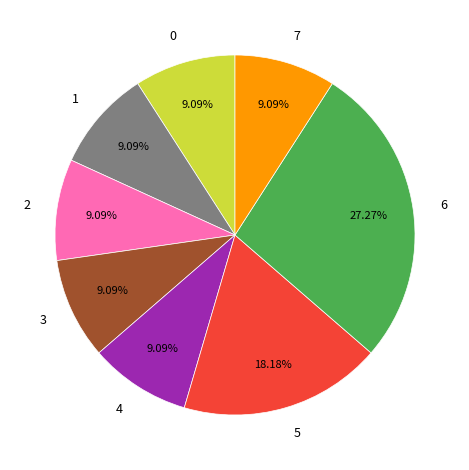

Is 0 the majority of the pie?

No